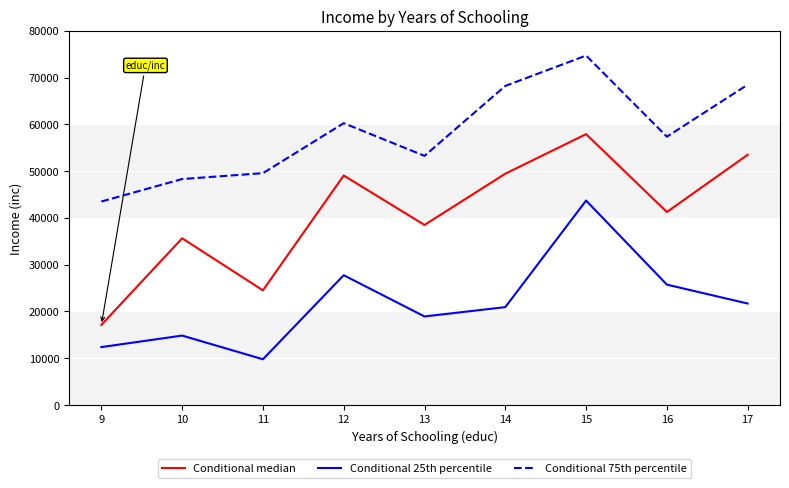

How many values in the Conditional median series exceed 41245?

5